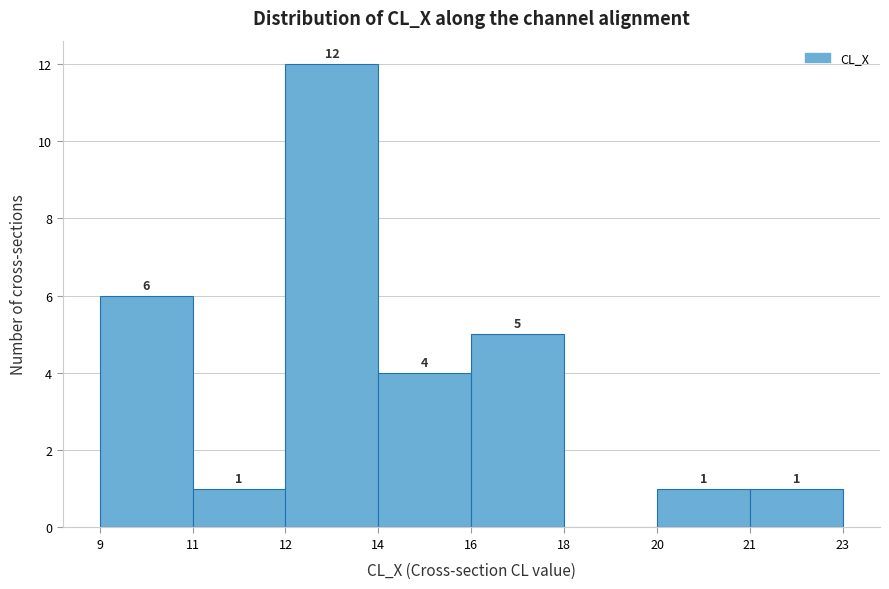

Reading left to right, what are all the values shown in this chart?

9=6	11=1	12=12	14=4	16=5	18=0	20=1	21=1